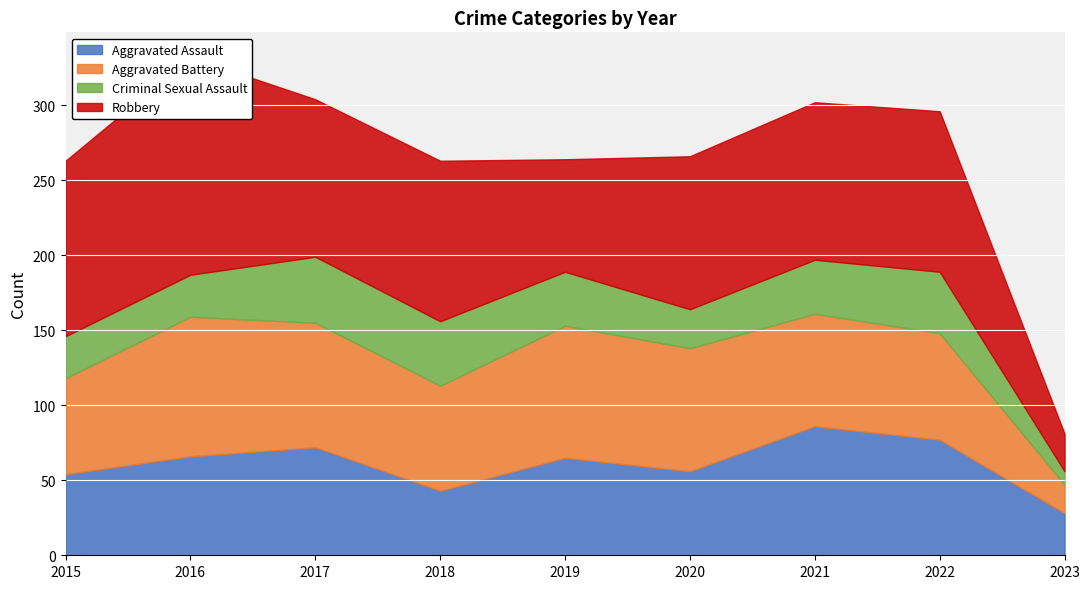

Where is the first local maximum for Aggravated Assault?

2017